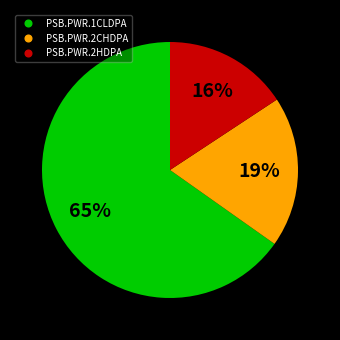

Is it true that PSB.PWR.1CLDPA is 65% of the pie?

True